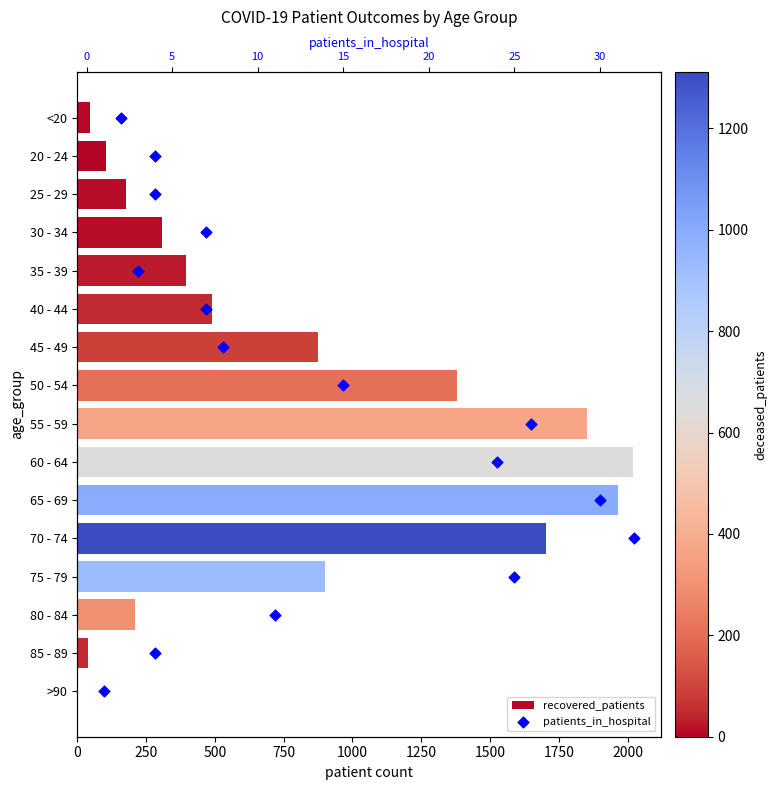

Which series has the largest total across all categories?

recovered_patients